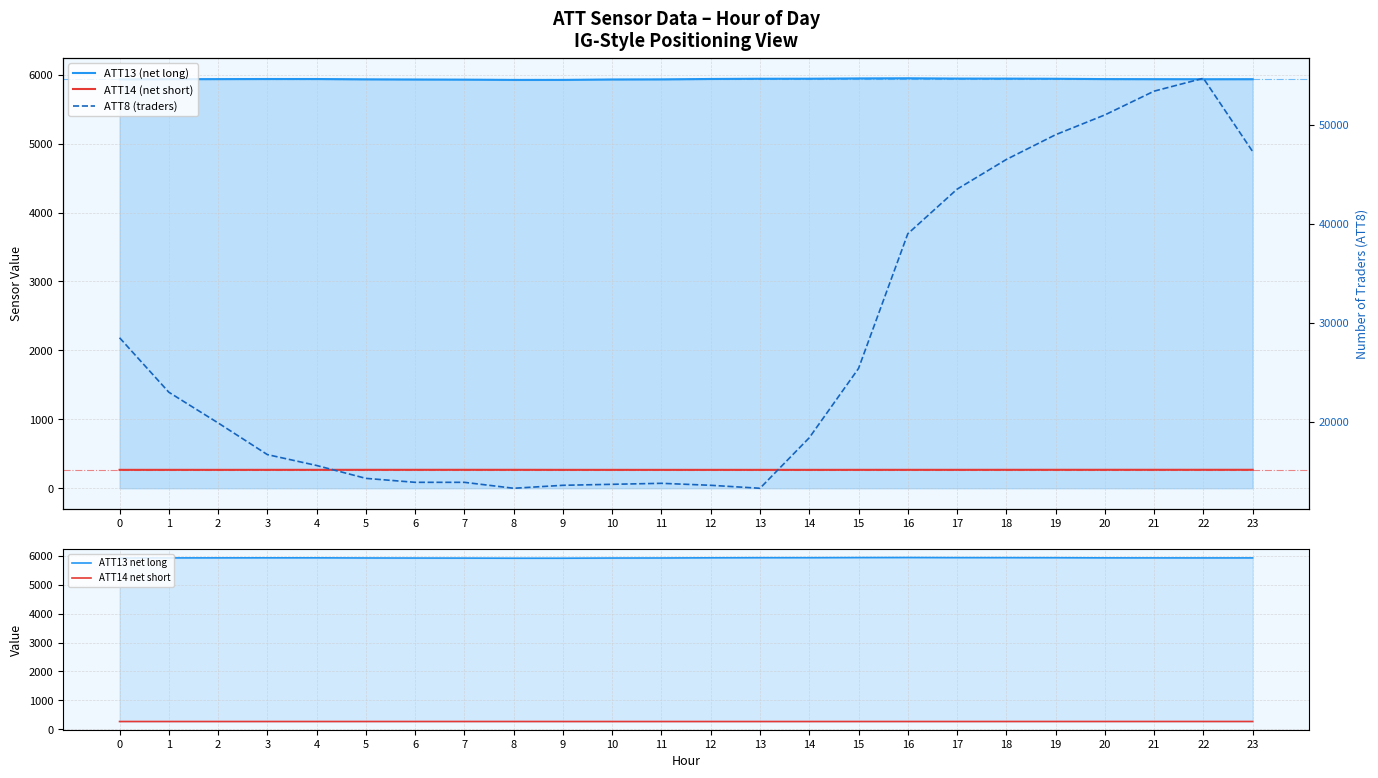

How many lines are shown in the chart?

5